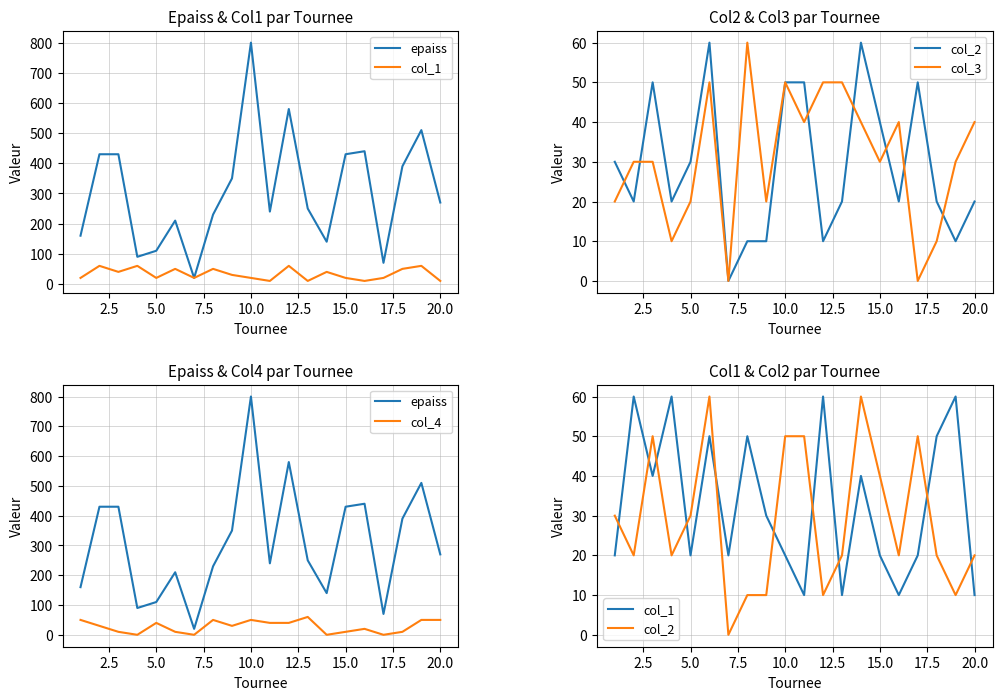

What is the total value across all series at 7.5?

180